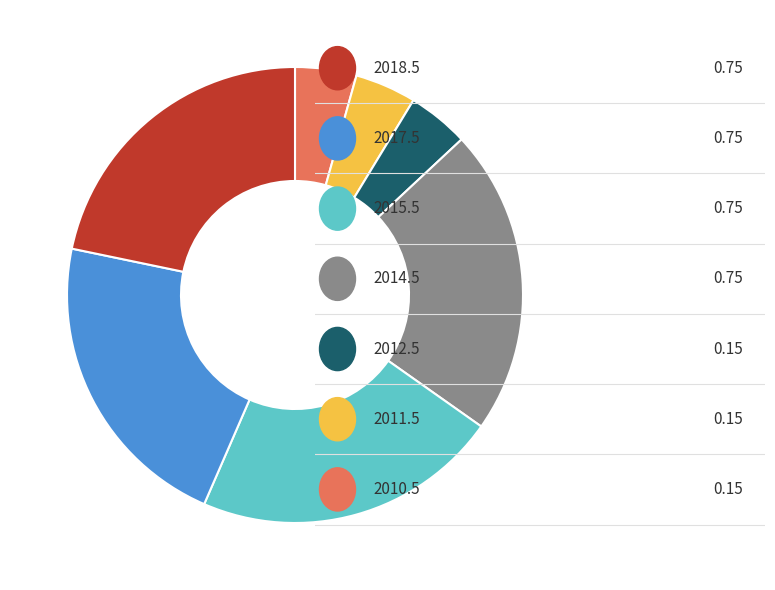

Is there a majority slice in this chart?

No